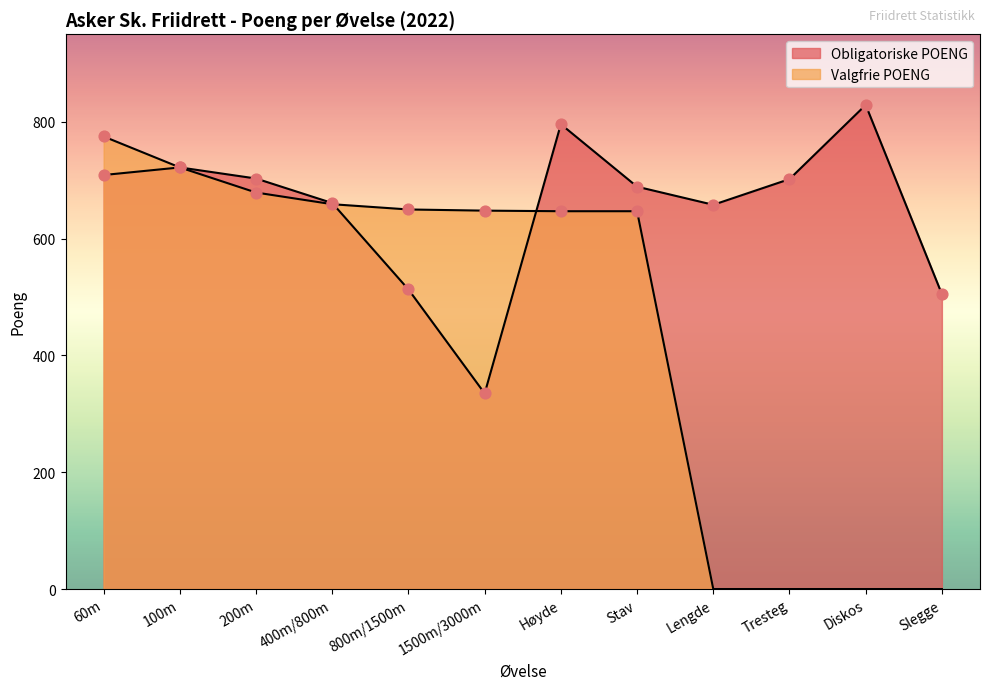

What is the total value across all series at 60m?

1484